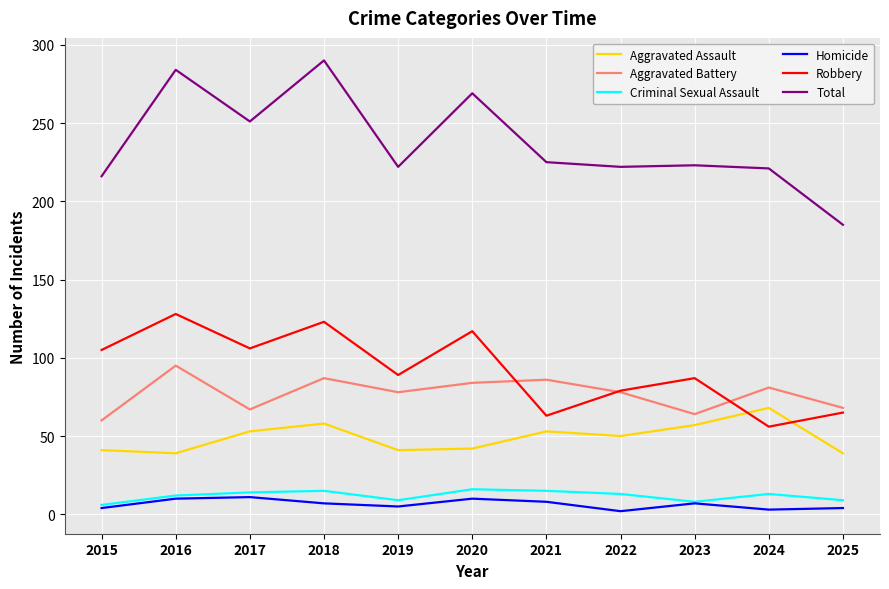

What is the minimum value shown in the chart?

2